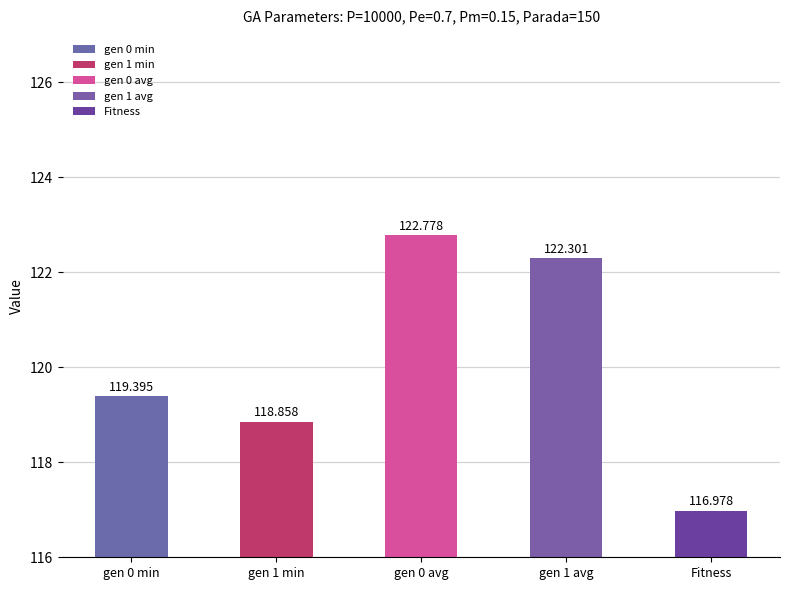

What is the value of the 1st bar from the left?

119.4